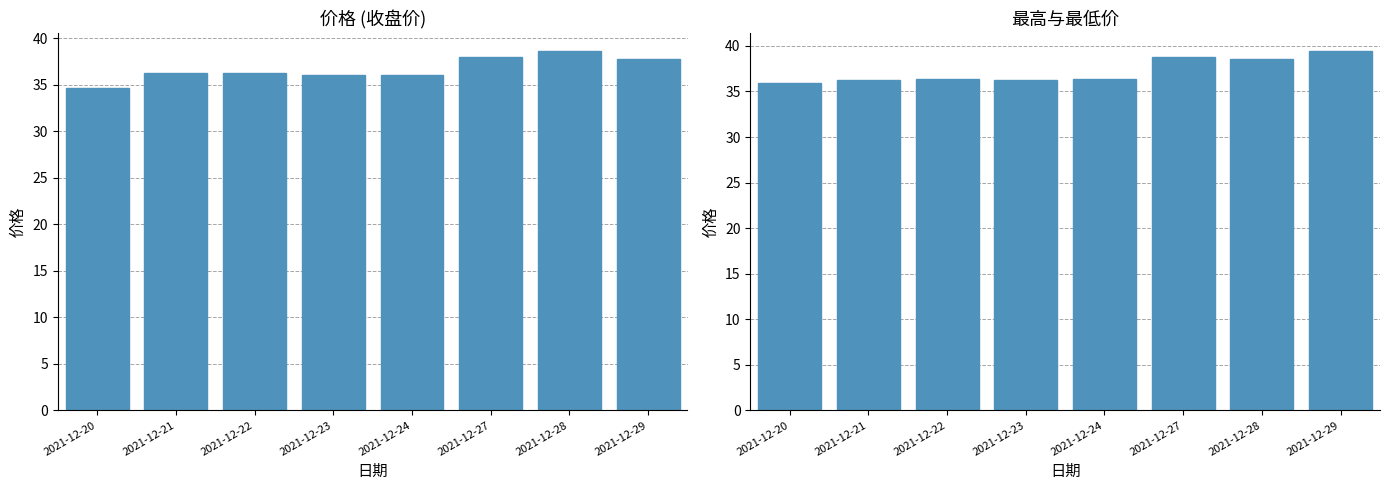

Rank the series by their average value, from highest to lowest.

最高, 价格